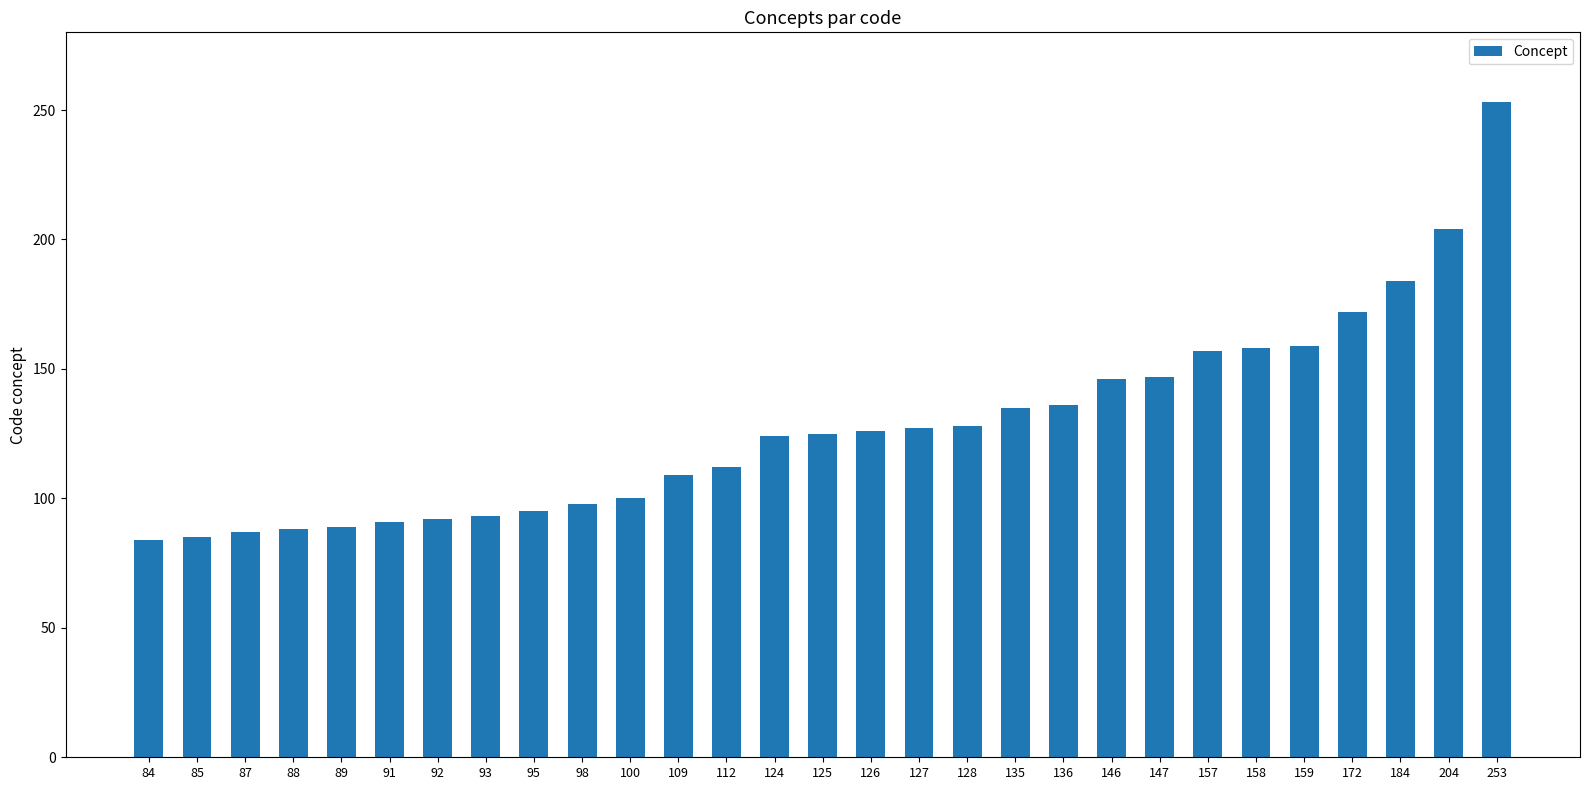

What is the change in value from 84 to 172?

+88